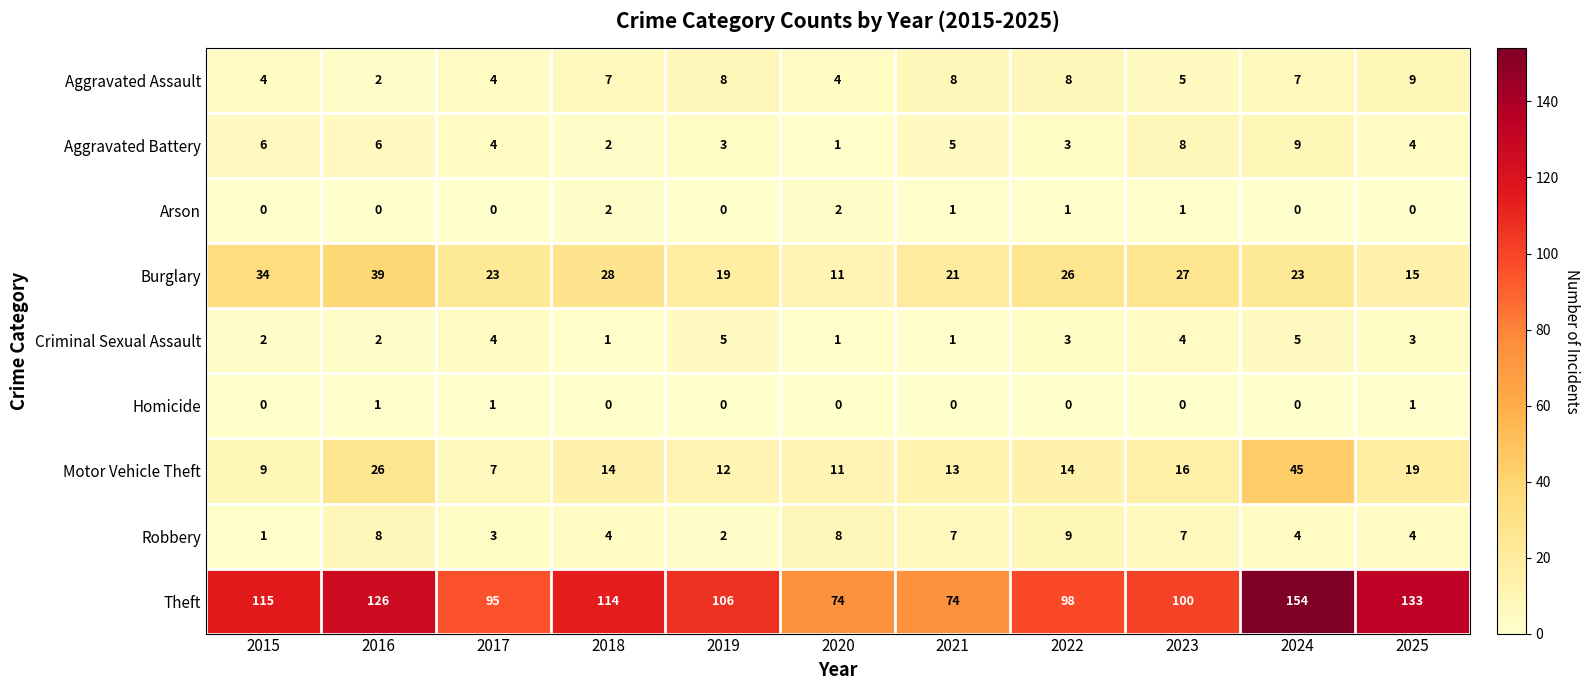

Count the Aggravated Battery values in the range 3 to 6.

7